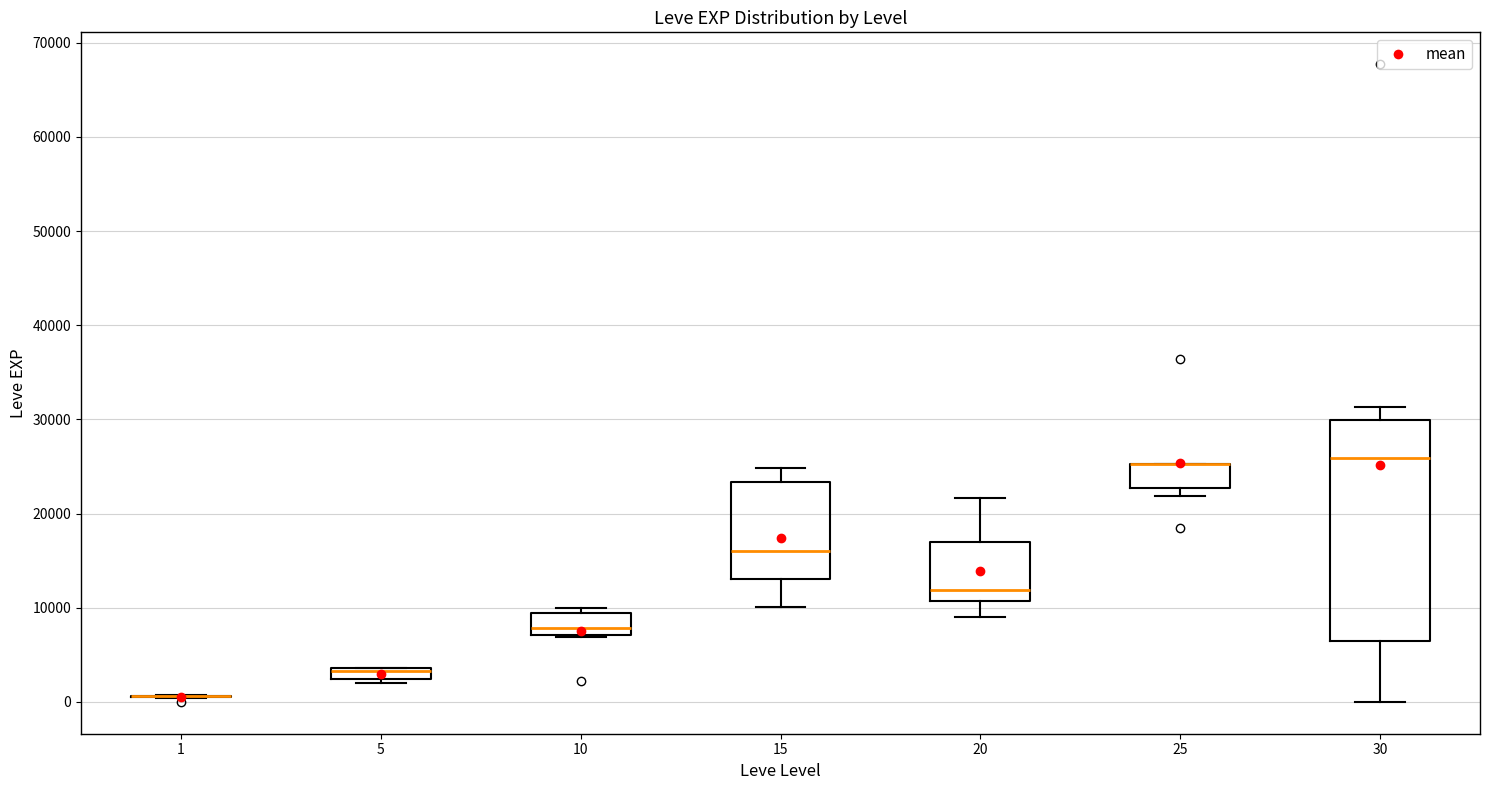

Comparing the boxes themselves (not the whiskers), which one is the tallest?

30